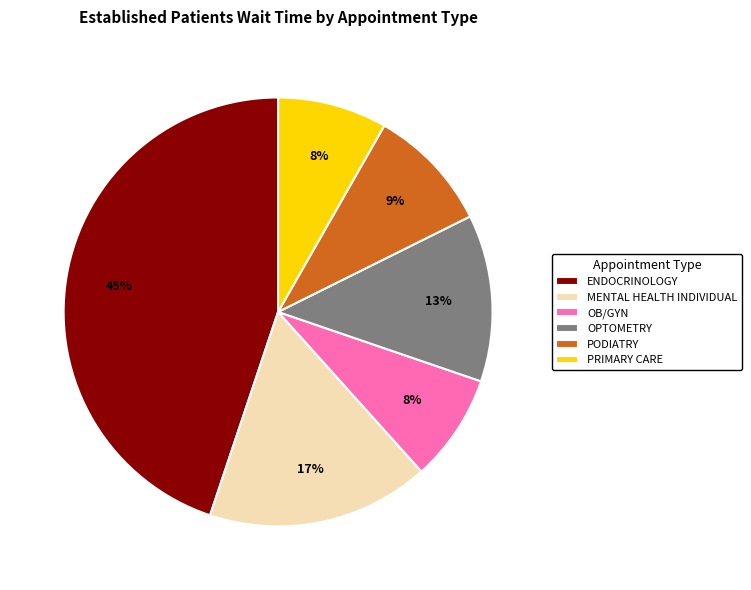

Is the sum of OPTOMETRY and PRIMARY CARE greater than half?

No